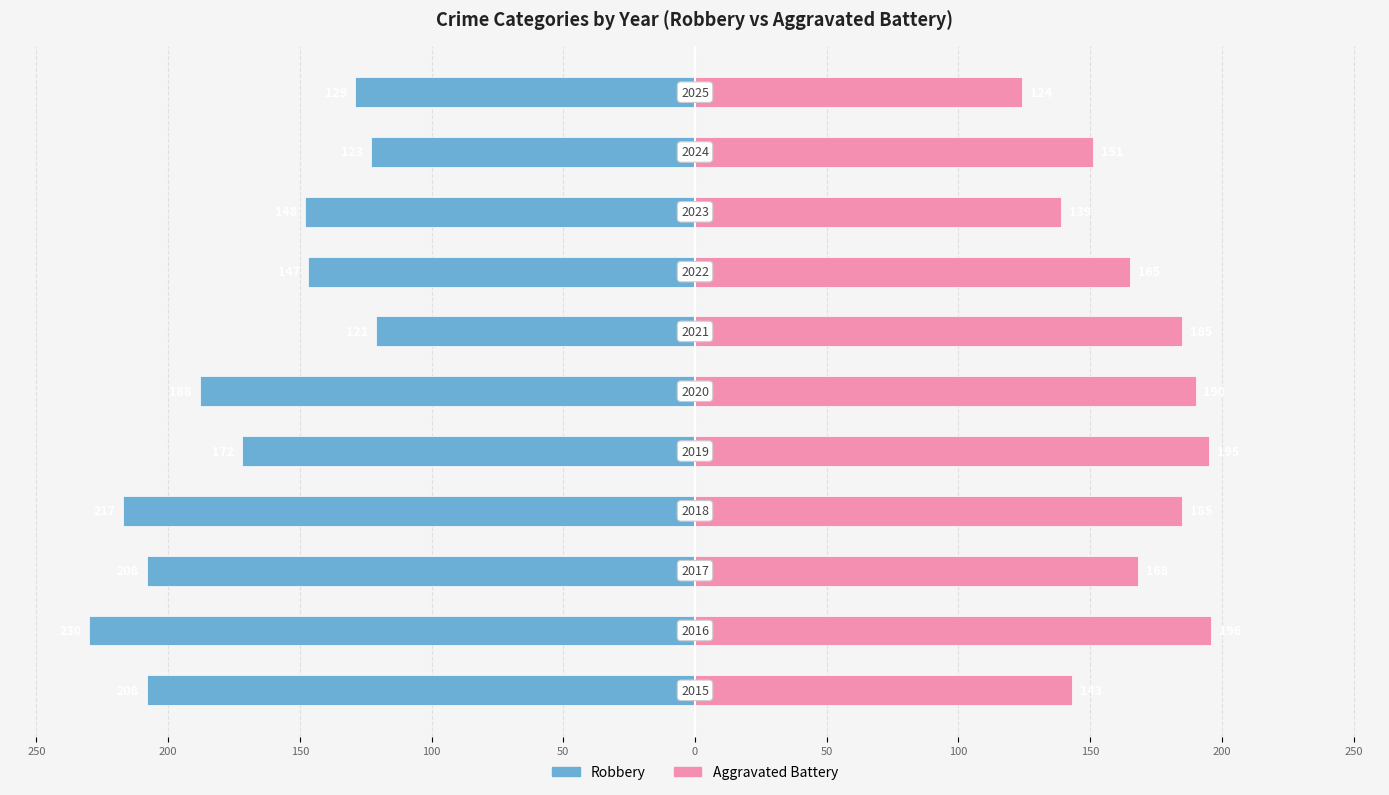

Does the chart contain stacked bars?

No